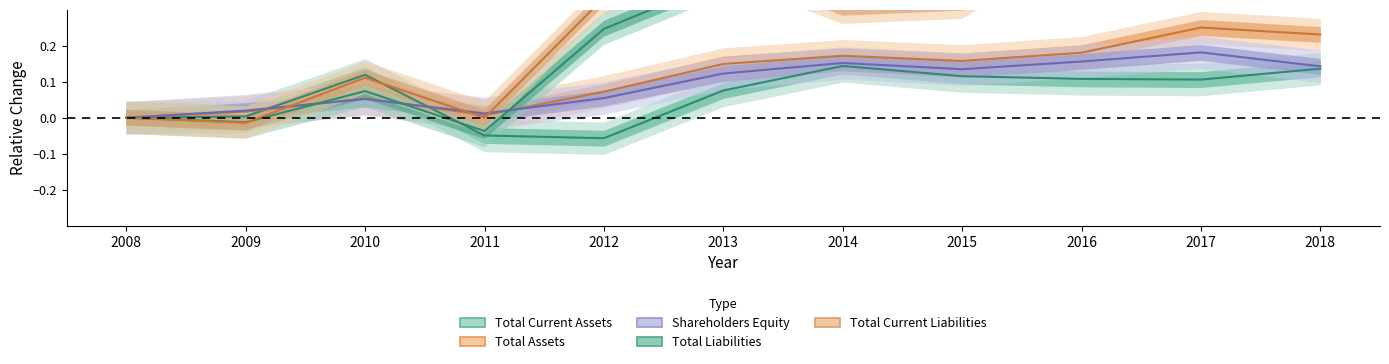

Is this an area chart (filled region under the line)?

No